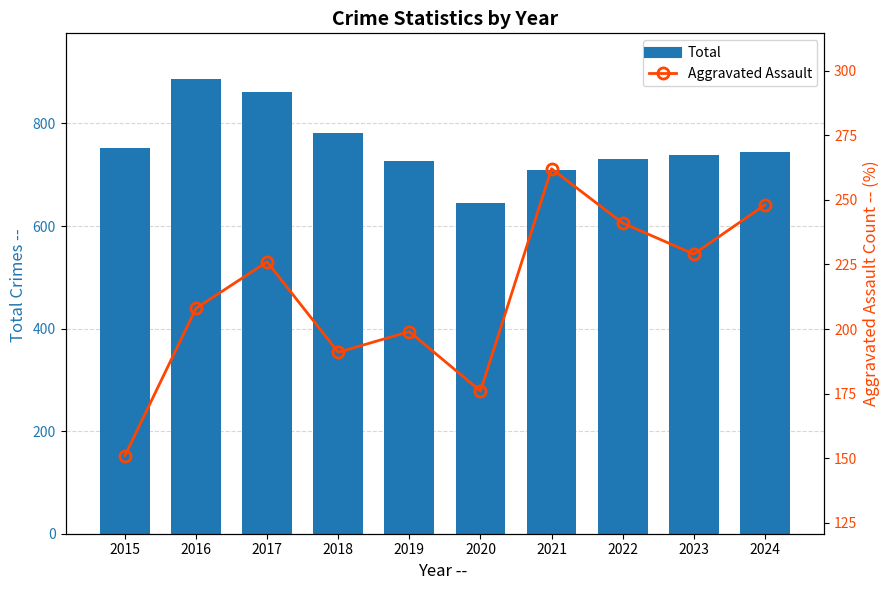

What is the sum of the Total values at 2023 and 2017?

1600